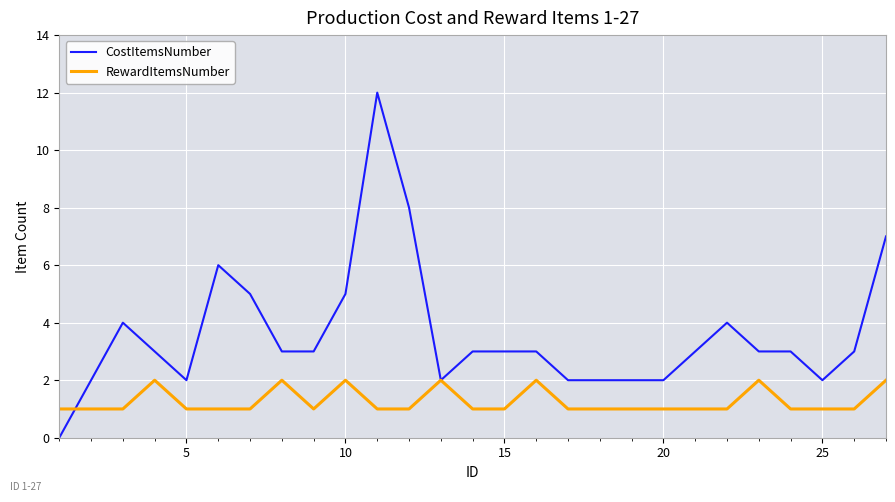

Which series has the largest range (max minus min)?

CostItemsNumber